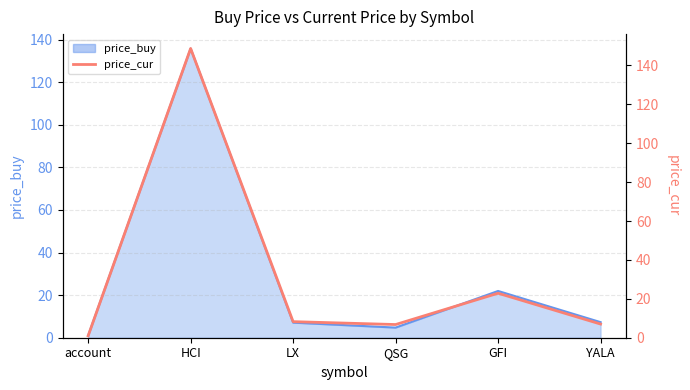

How many data points does each series have?

6